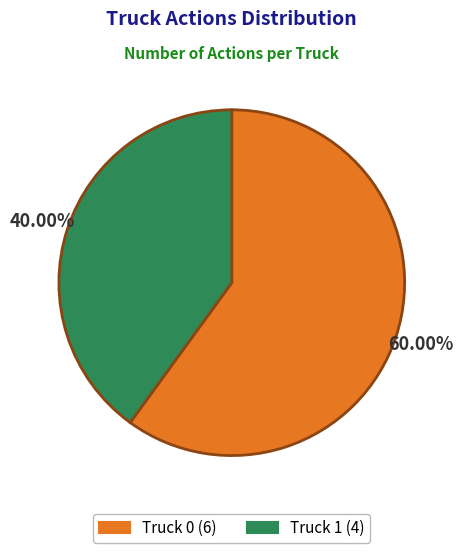

Which category has the biggest portion of the pie?

Truck 0